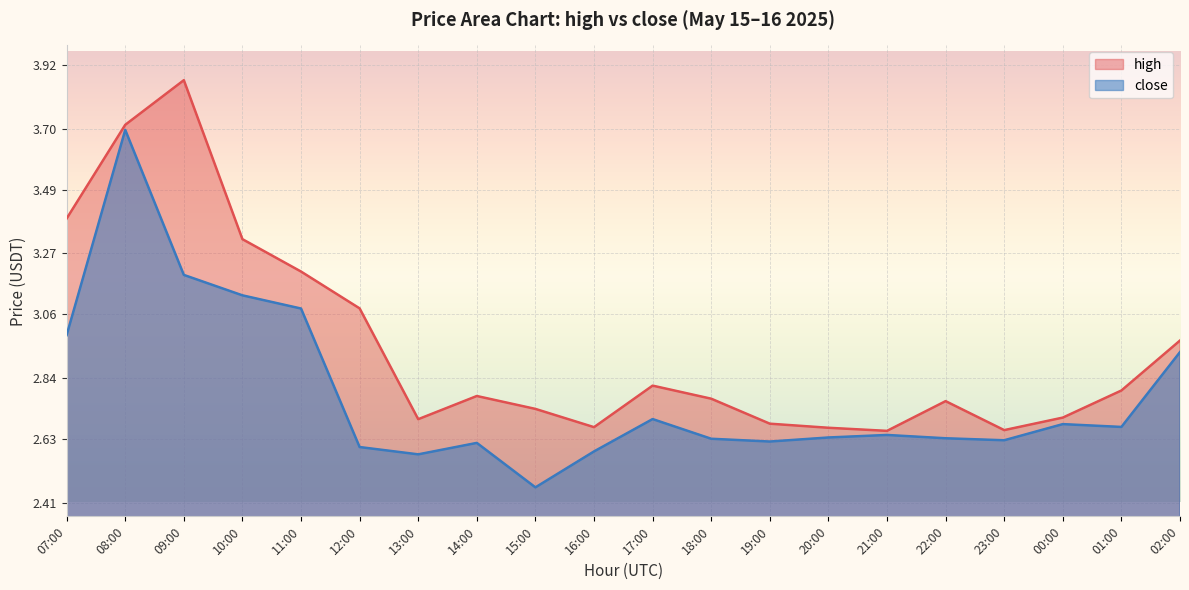

Between 11:00 and 02:00, which series saw the biggest shift?

high